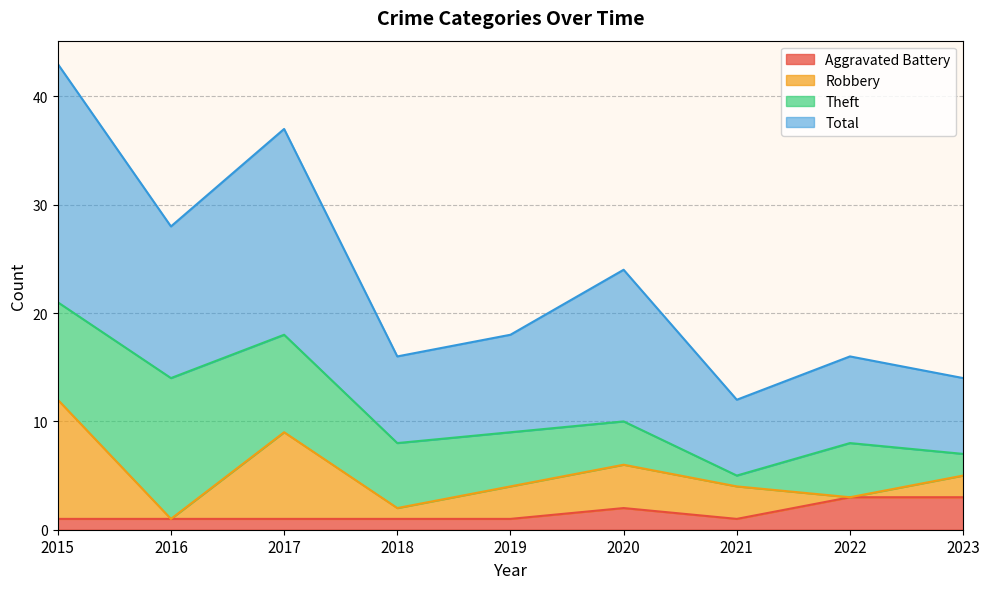

What is the spread (max minus min) of values at 2017?

36